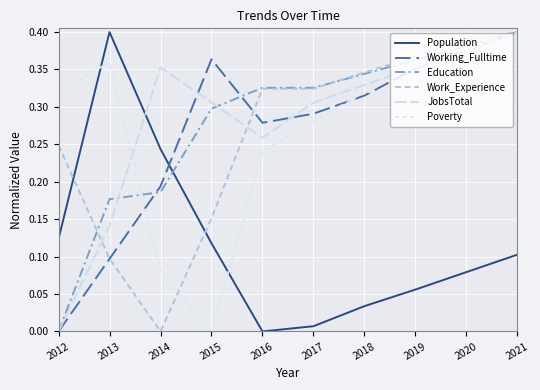

List the series in order of their peak value, highest first.

Population, Working_Fulltime, Education, Work_Experience, JobsTotal, Poverty